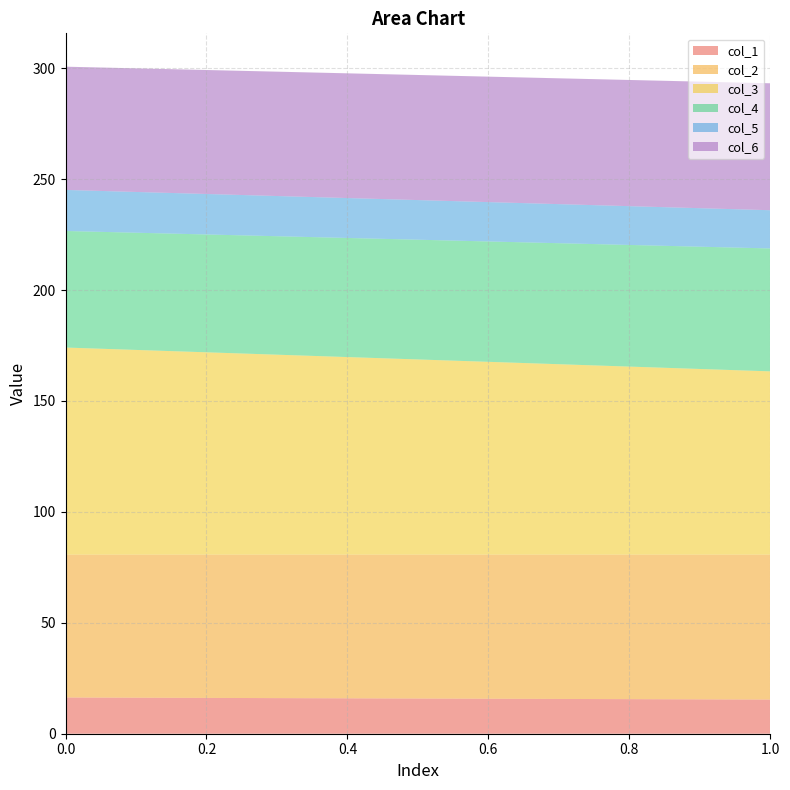

Reading right to left, what are all the values shown in this chart?

col_1: 15.4	16.3
col_2: 65.3	64.4
col_3: 82.6	93.3
col_4: 55.4	52.5
col_5: 17.2	18.5
col_6: 57.2	55.6